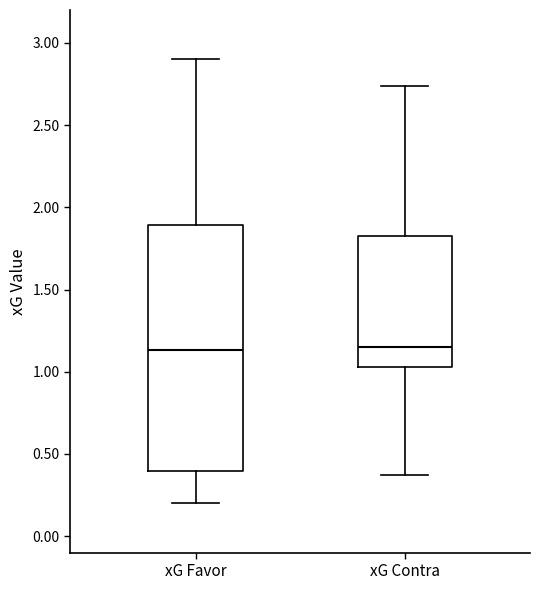

Reading left to right, transcribe this box plot: for each box, give where its median line is, the range the box spans, and where its two whiskers end, as read against the y-axis. The values are not printed on the chart, so give them approximately, as read against the axis.

xG Favor: median 1.15, box 0.40 to 1.90, whiskers 0.20 to 2.90
xG Contra: median 1.15, box 1.05 to 1.85, whiskers 0.35 to 2.75